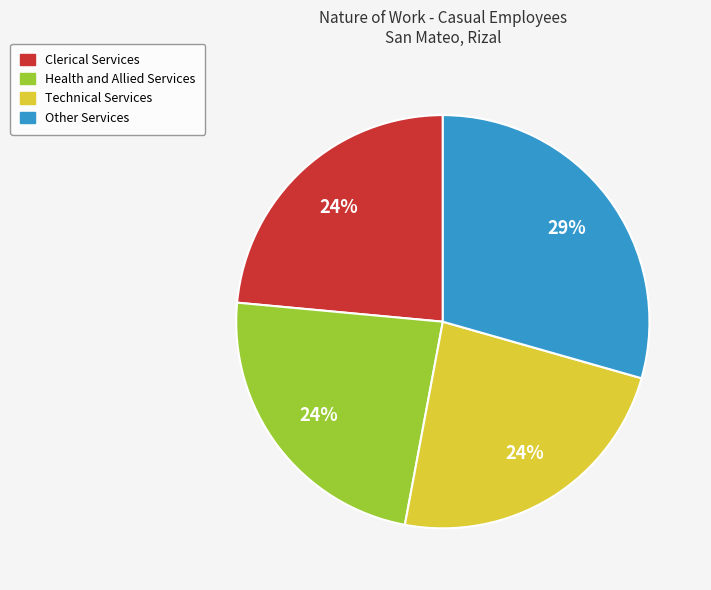

Is there a majority slice in this chart?

No